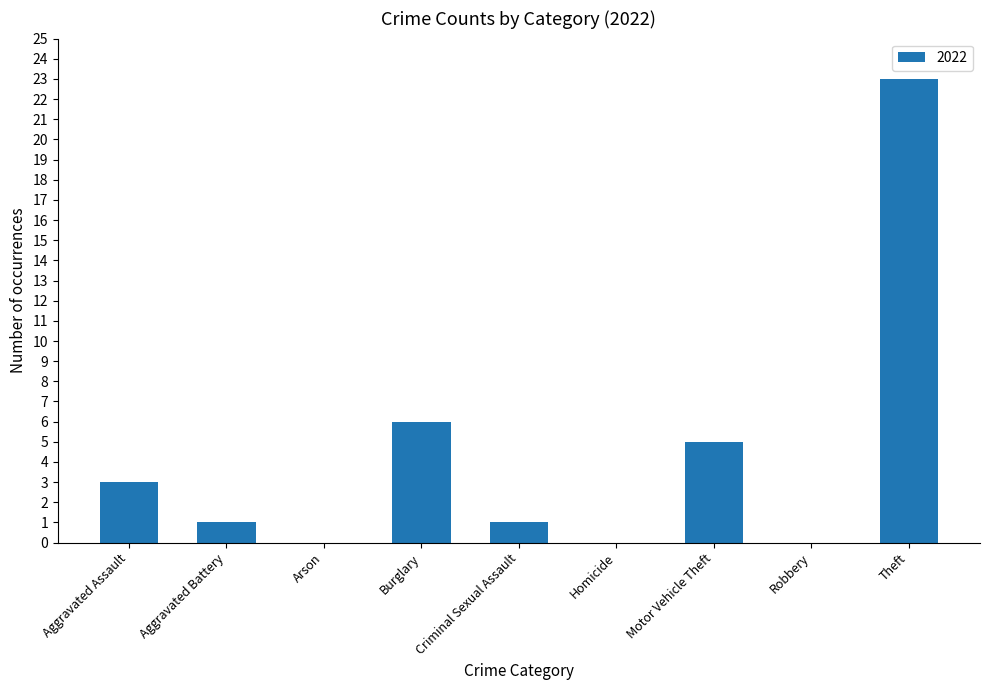

What is the sum of all values?

39